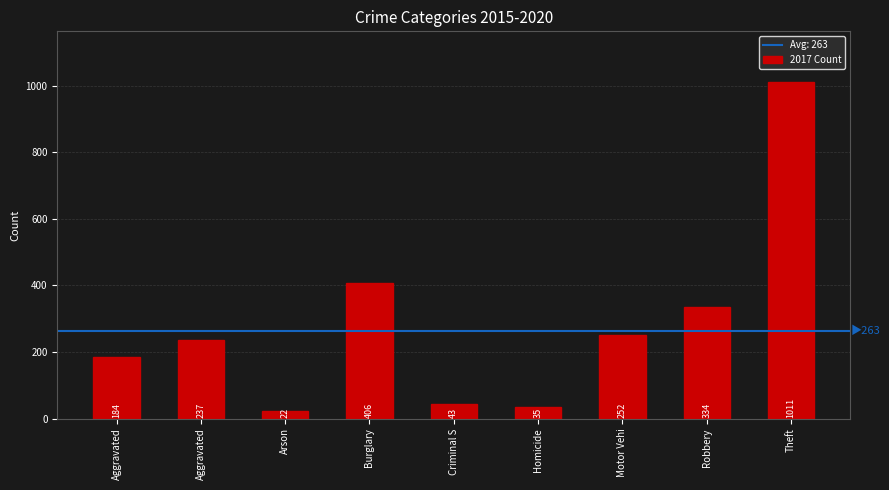

What is the difference between the maximum and minimum values?

989